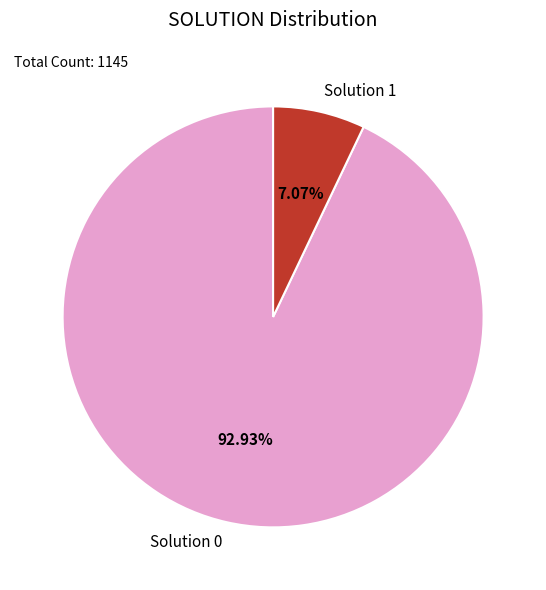

What is the majority slice?

Solution 0